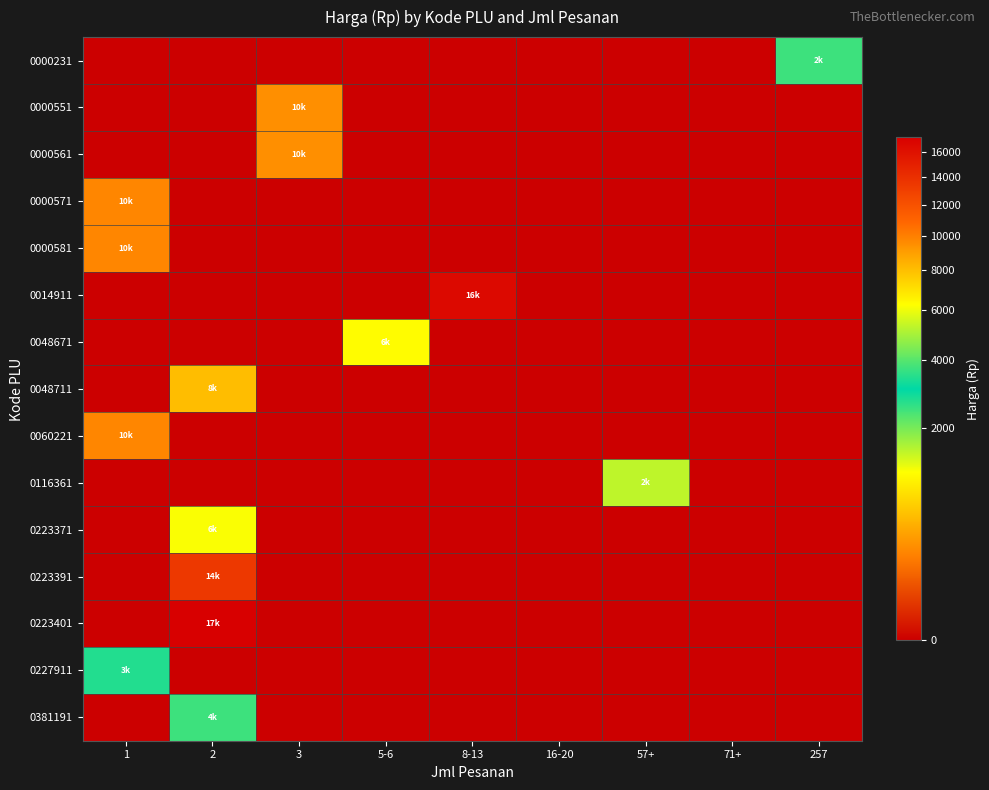

Which series has the largest range (max minus min)?

0223401